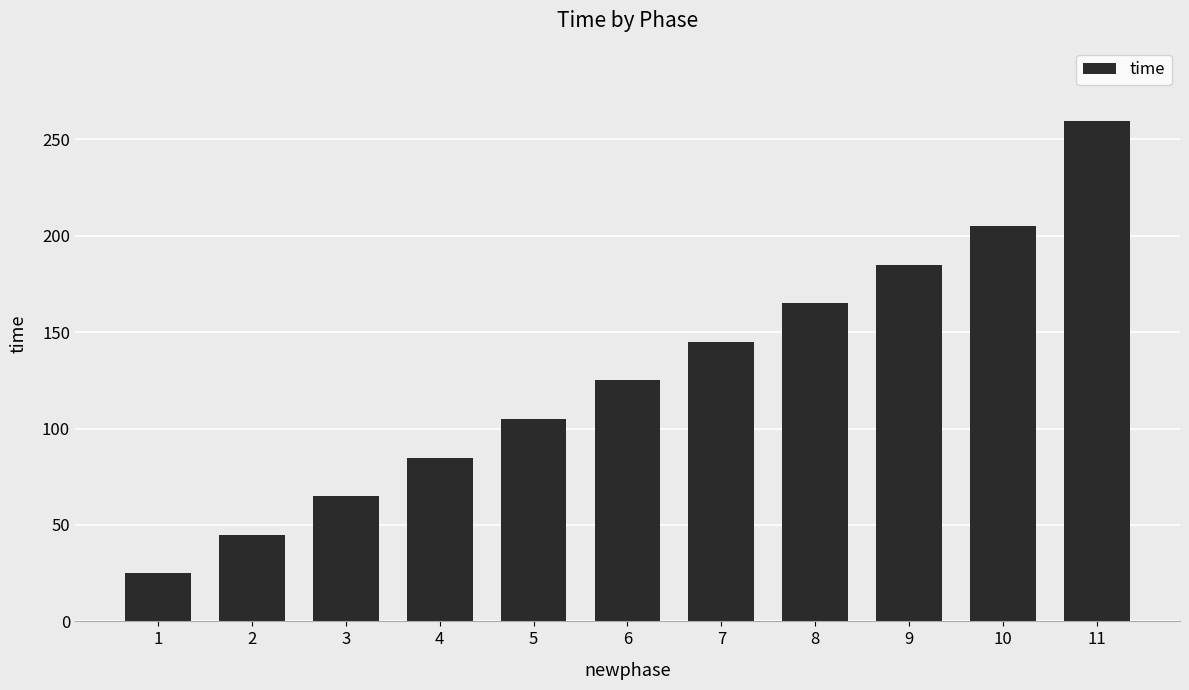

Does the chart contain stacked bars?

No